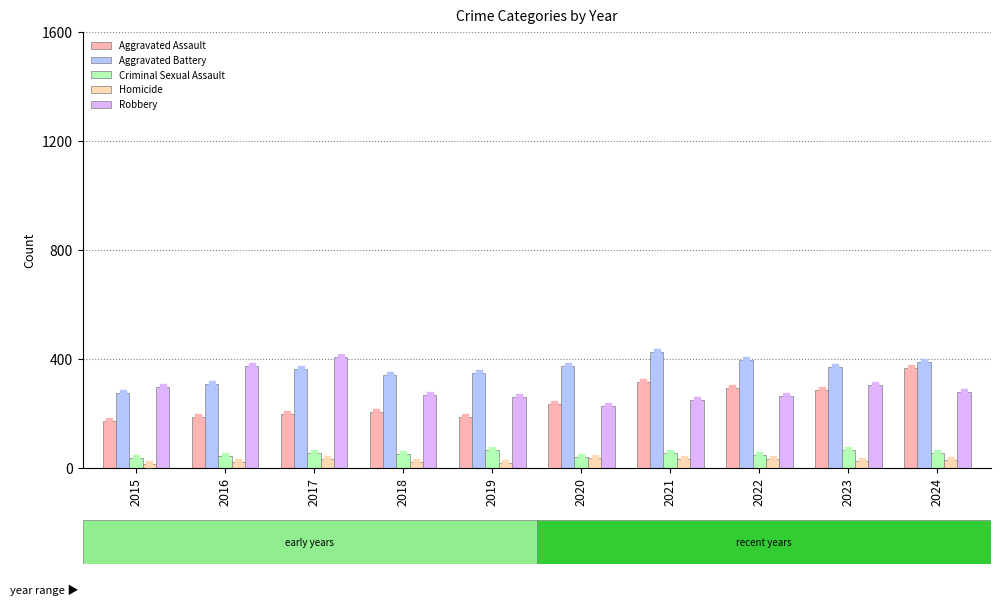

What are all the series names shown in the legend?

Aggravated Assault, Aggravated Battery, Criminal Sexual Assault, Homicide, Robbery